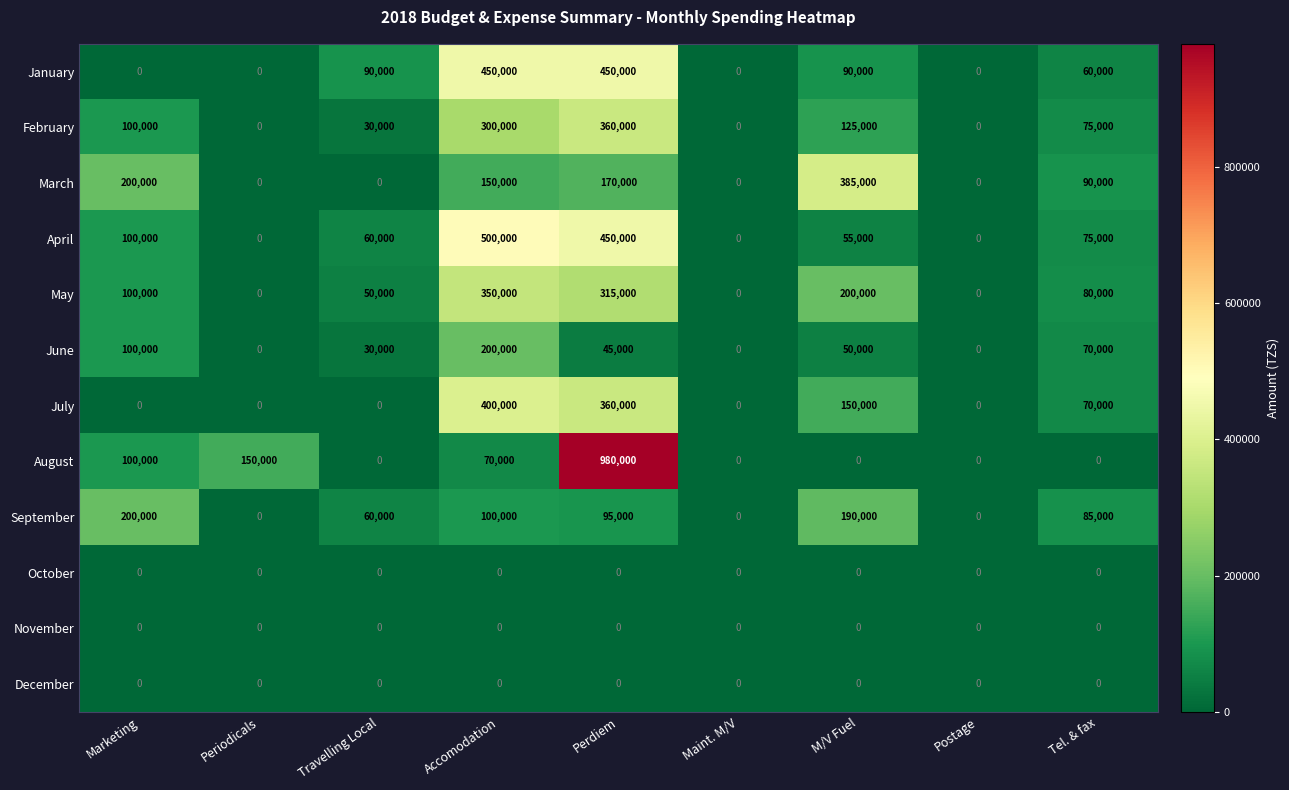

True or false: June has a value of 70000 at Tel. & fax.

True